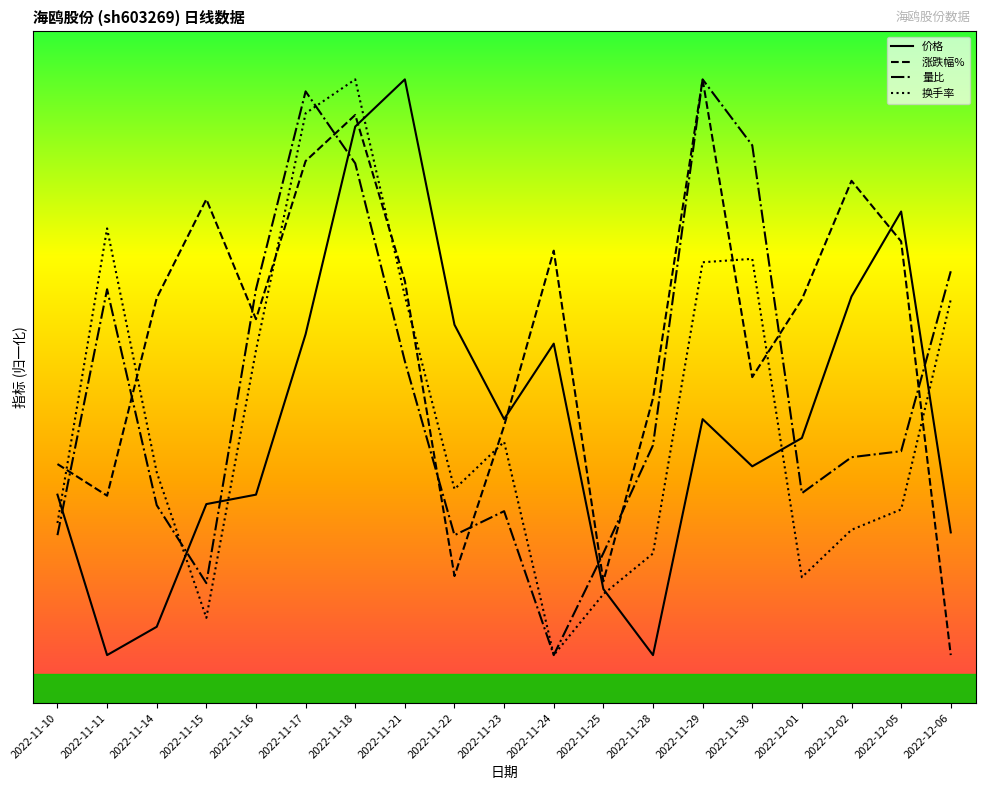

True or false: 换手率 has more than 1 points higher than both neighbors.

True